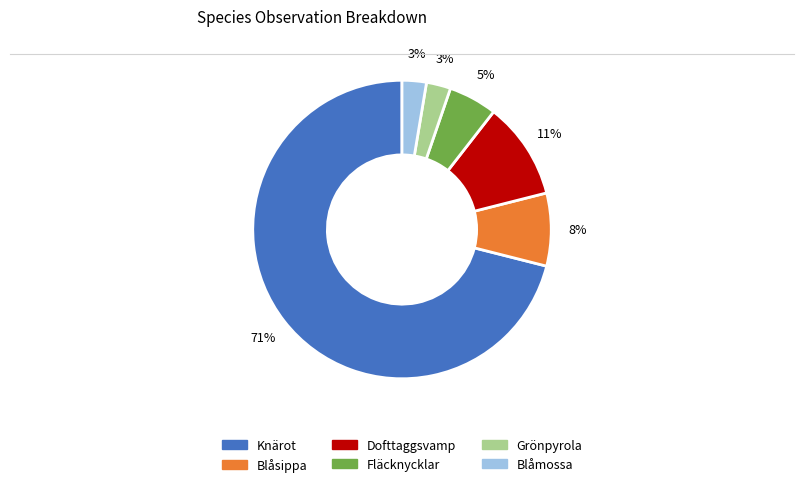

Combined, do Blåsippa and Dofttaggsvamp account for over 50%?

No